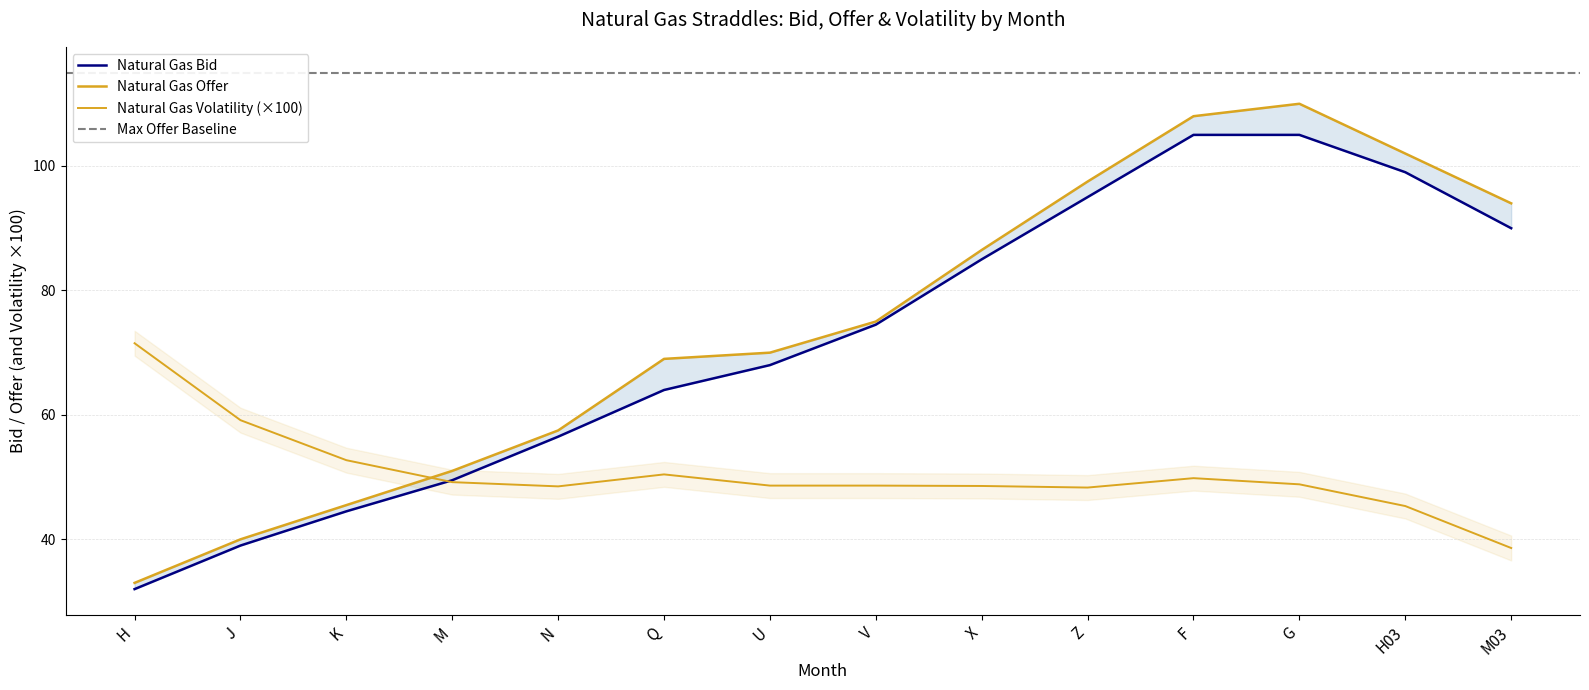

How many lines are shown in the chart?

3